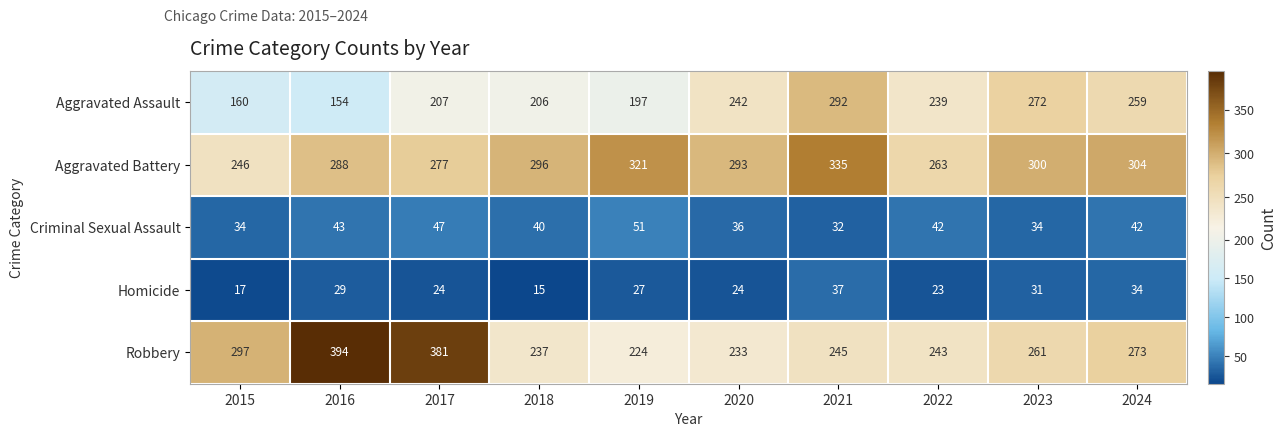

What is the sum of the Aggravated Battery values at 2018 and 2021?

631